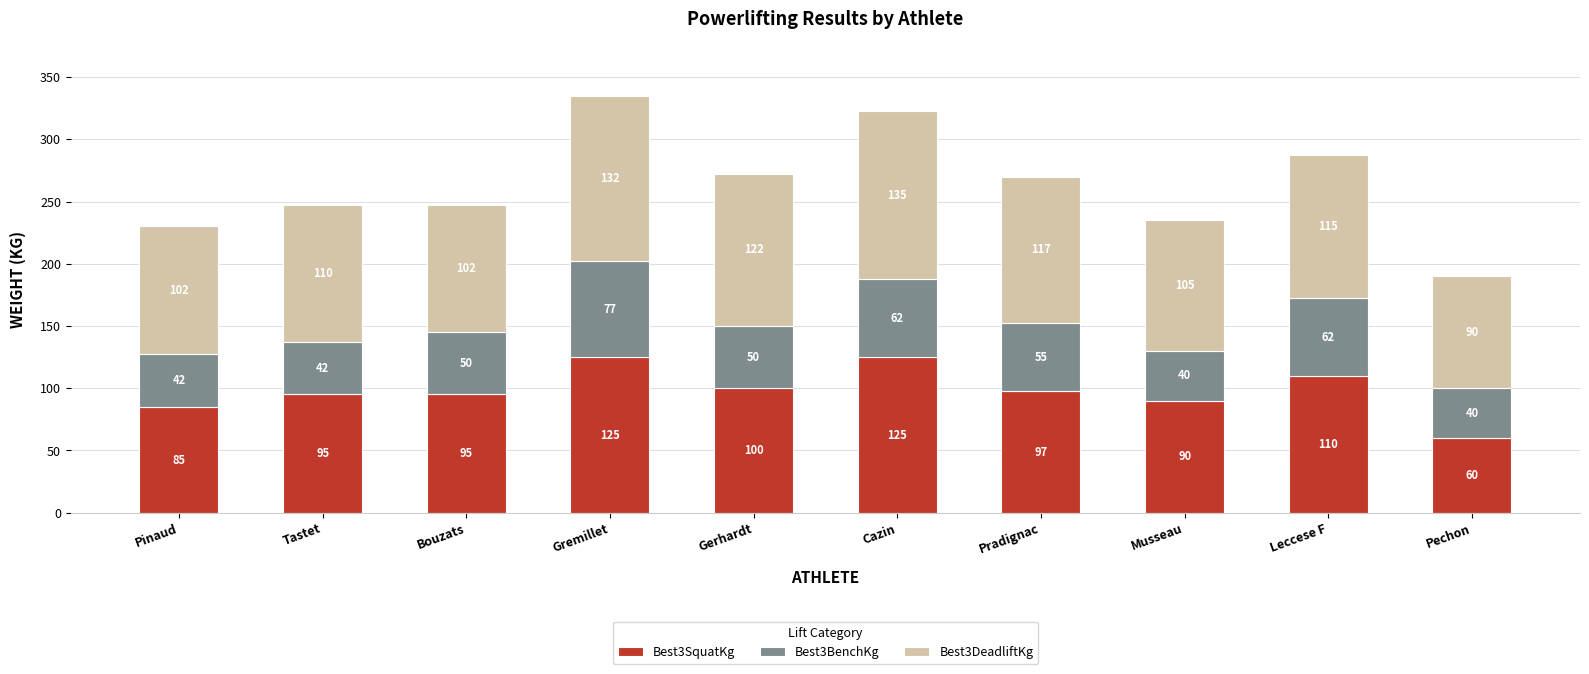

True or false: Best3SquatKg has a value of 31.4 at Pechon.

False